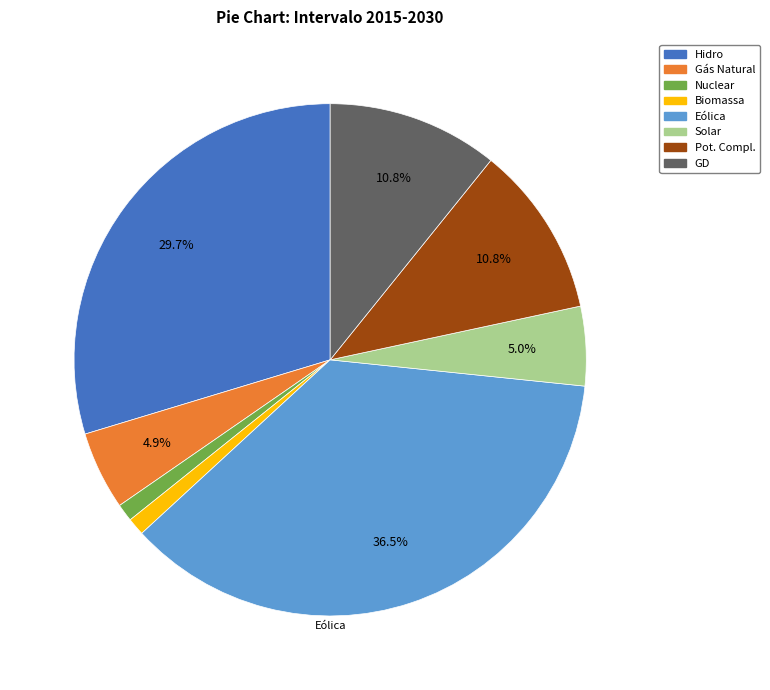

How many slices are in this pie chart?

8